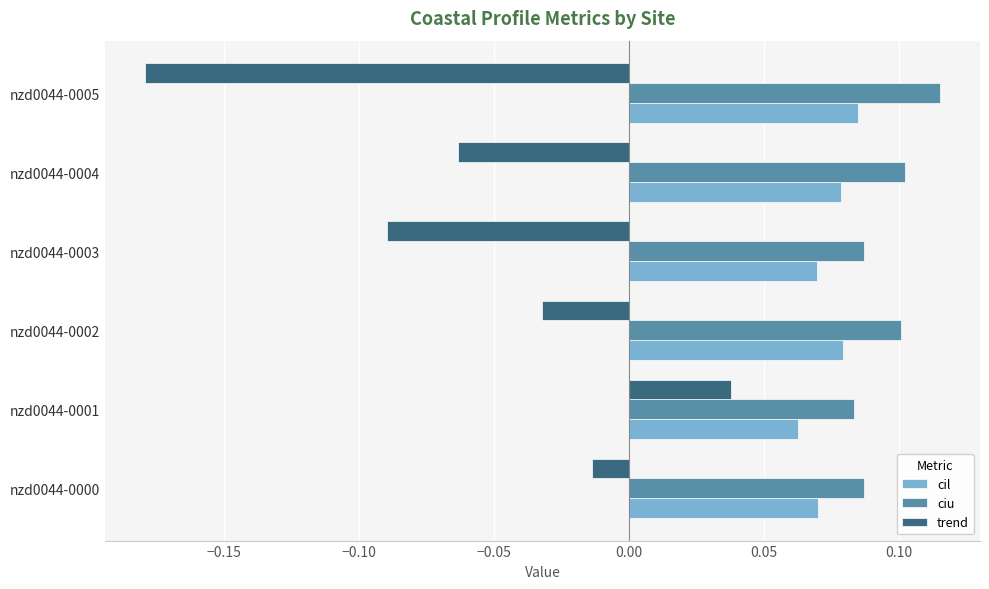

The value of ciu at nzd0044-0005 is 0.1. True or false?

True